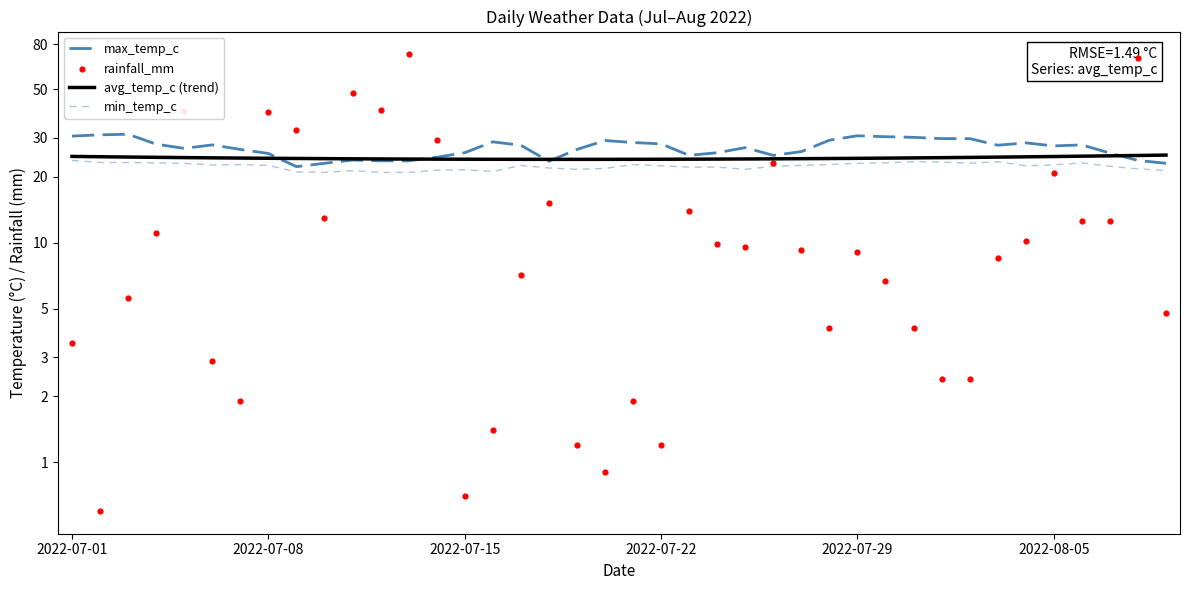

At which category is the sum across all series the highest?

12